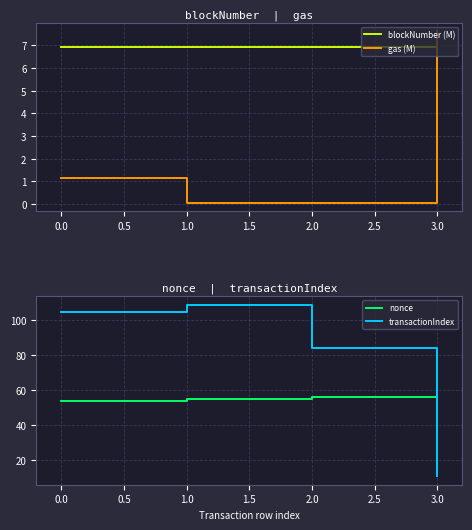

What is the greatest value displayed?

109.0